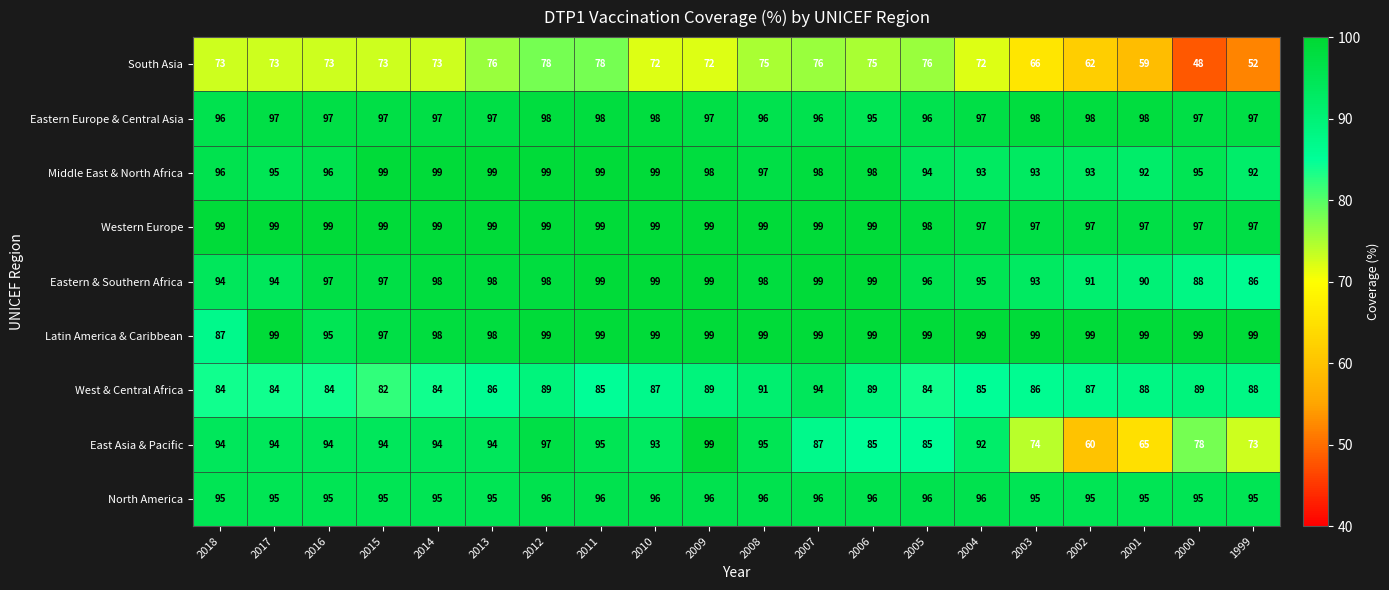

What is the greatest value displayed?

99